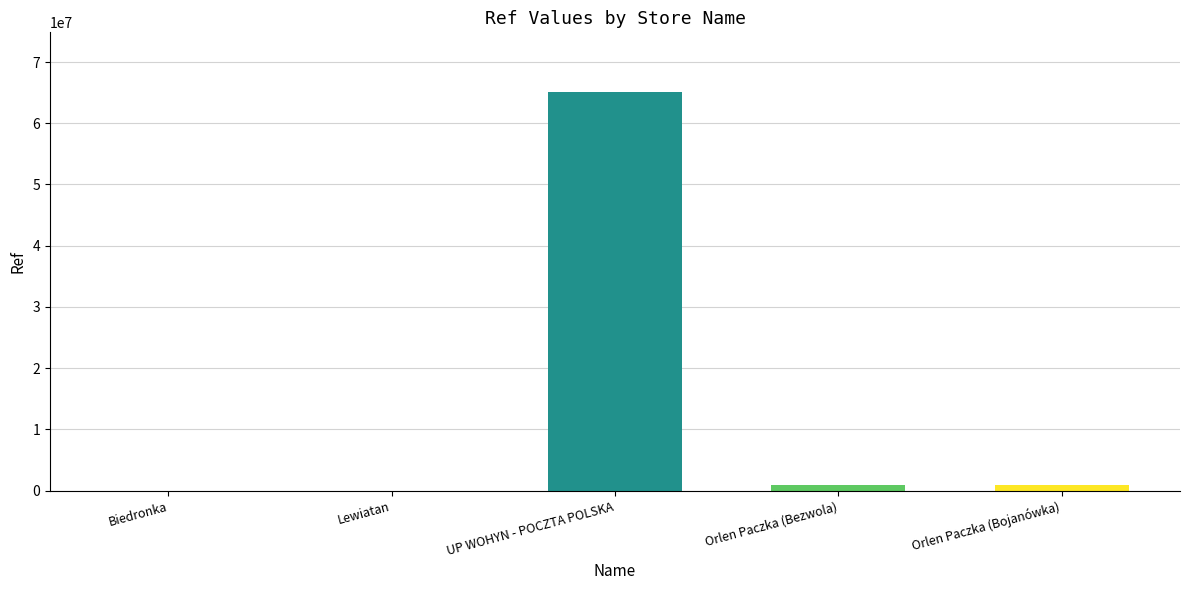

What is the greatest value displayed?

65086962